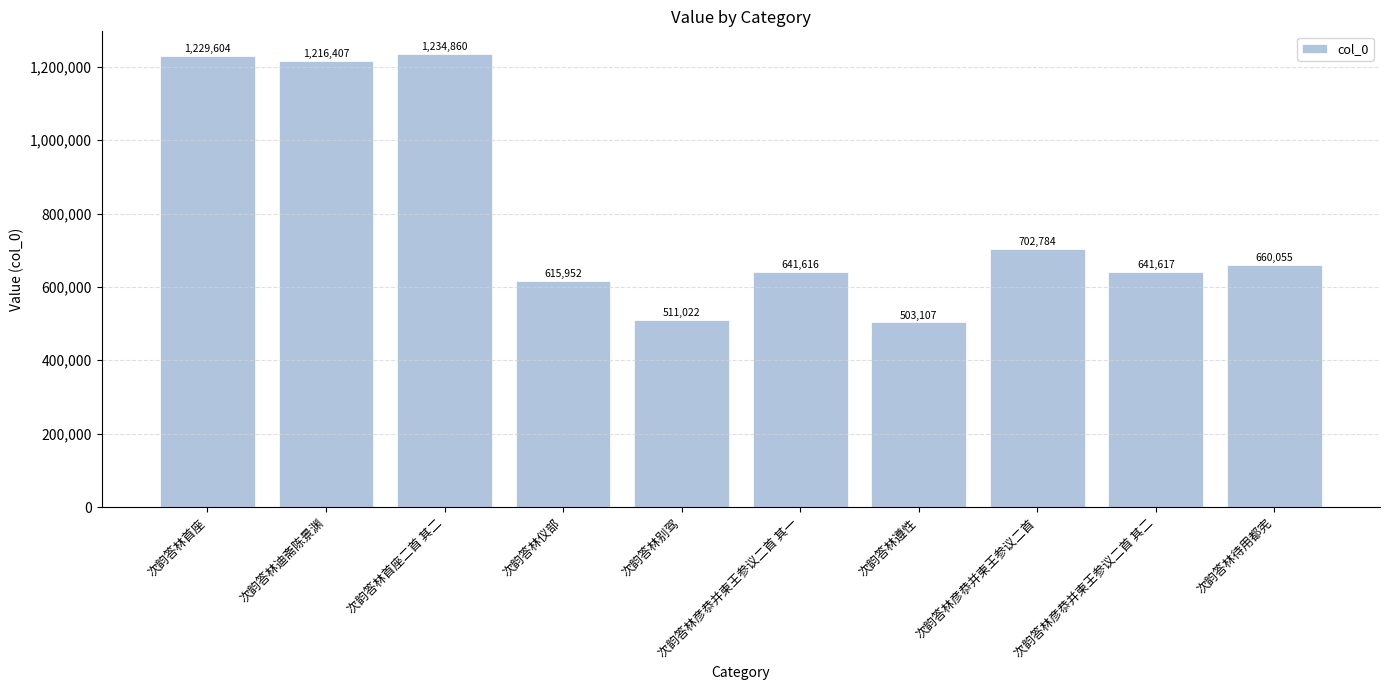

What is the difference between the maximum and minimum values?

731753